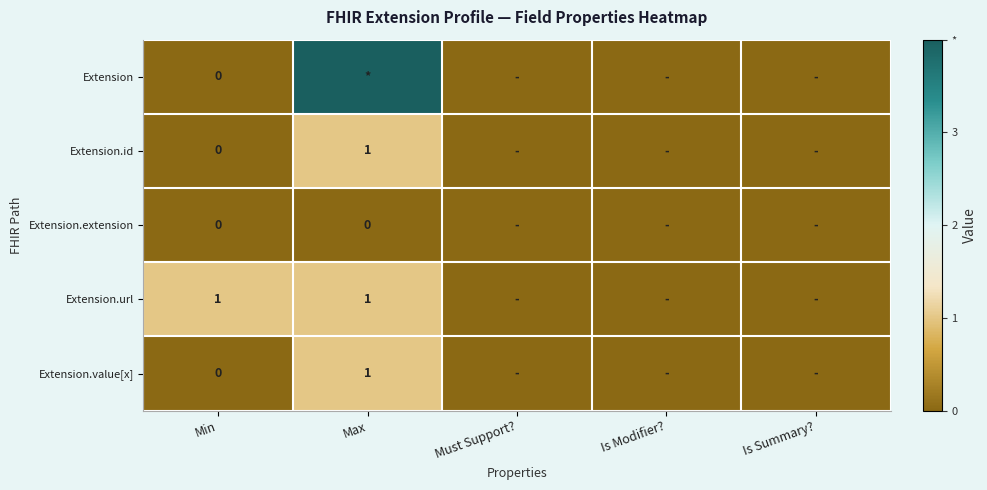

How many categories are shown in the chart?

5